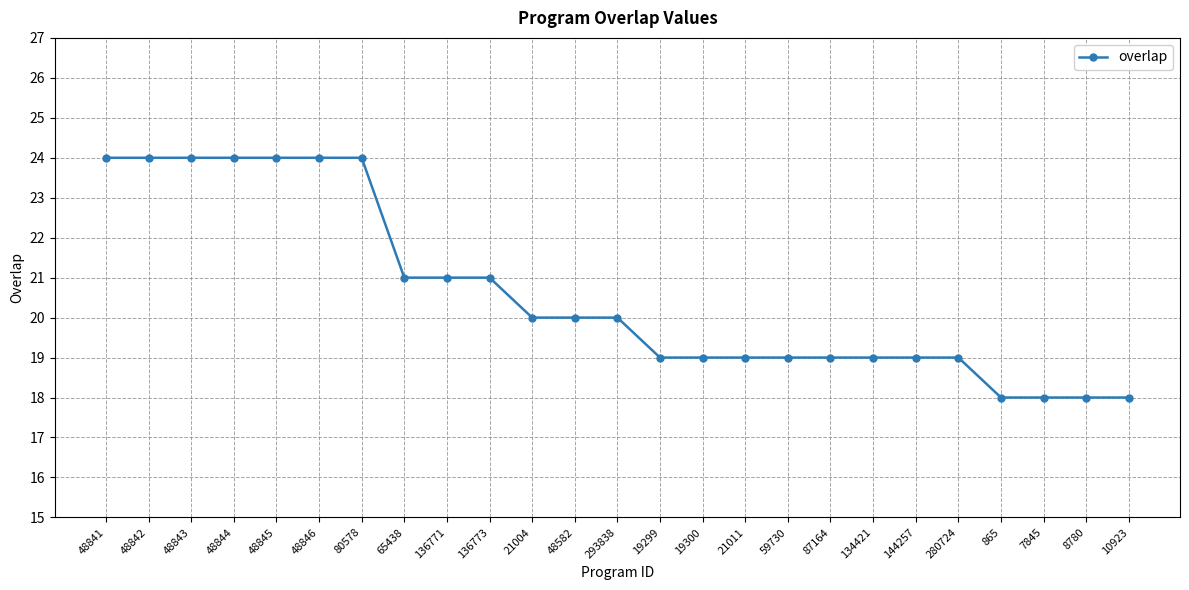

What is the value of the 7th point from the left?

24